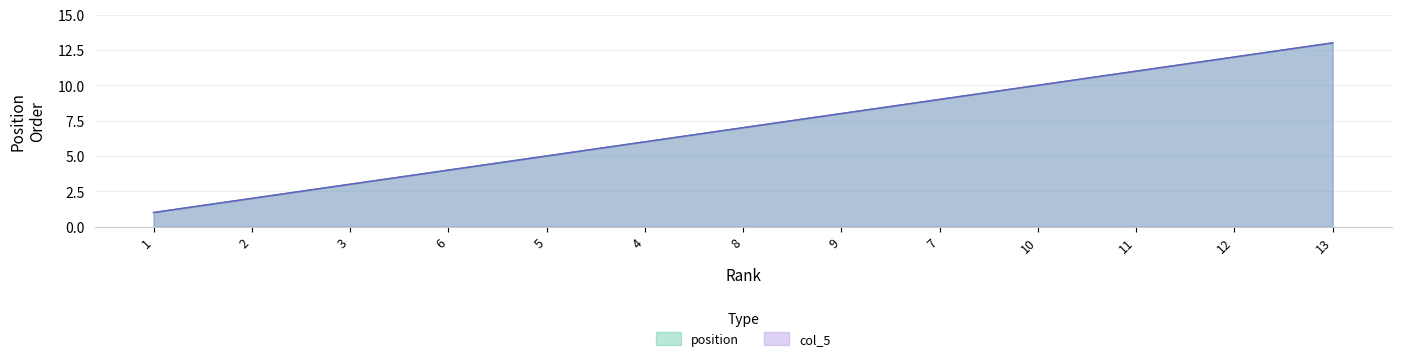

True or false: col_5 has more than 2 points higher than both neighbors.

False